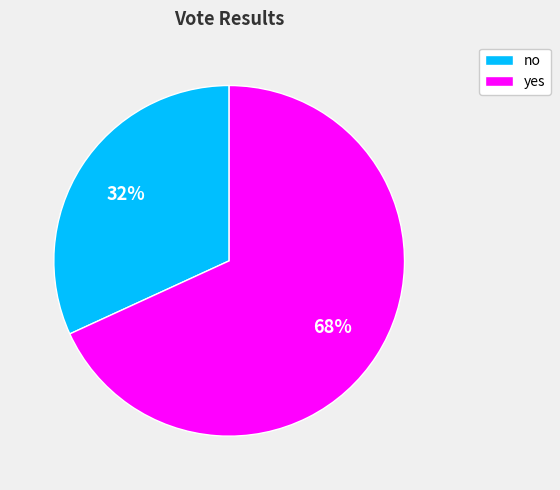

How many segments does this pie chart have?

2